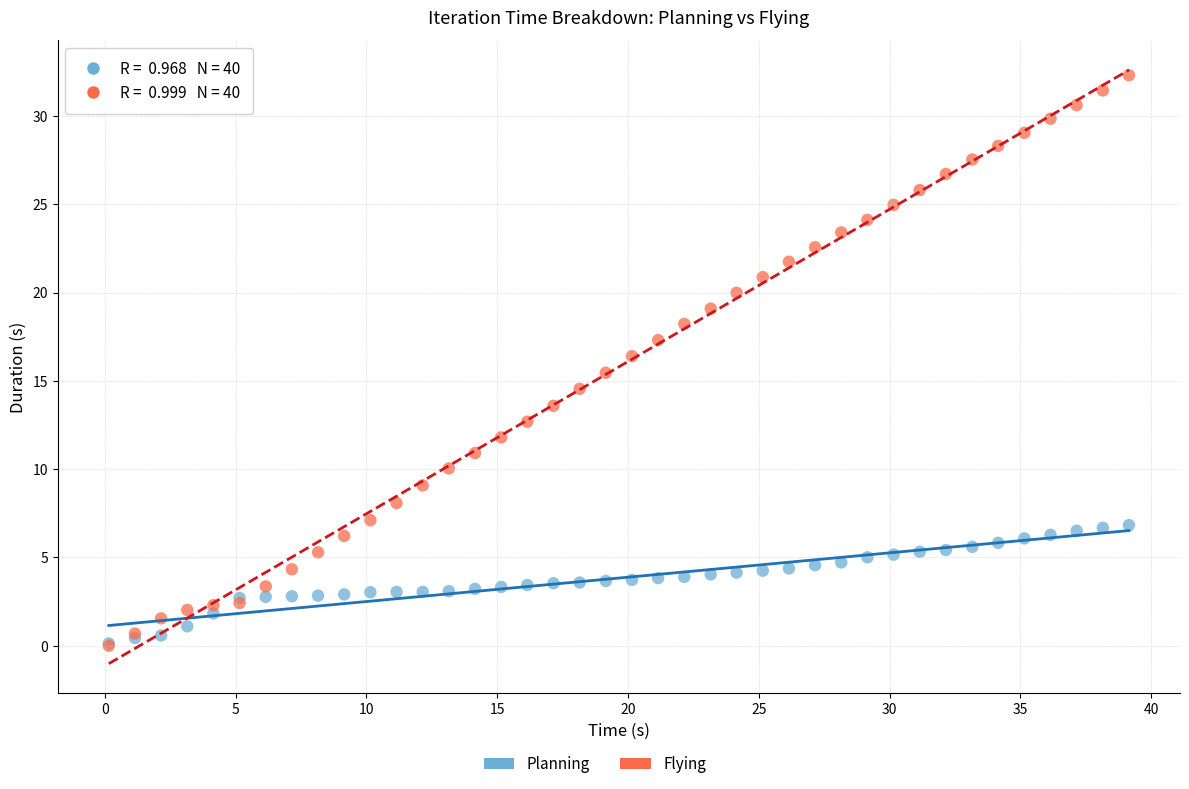

Which series has the widest spread of Y values?

Flying